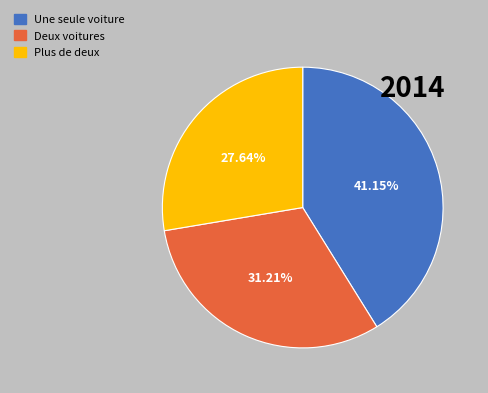

To the nearest percent, what is the difference between the largest and smallest slice percentages?

14%